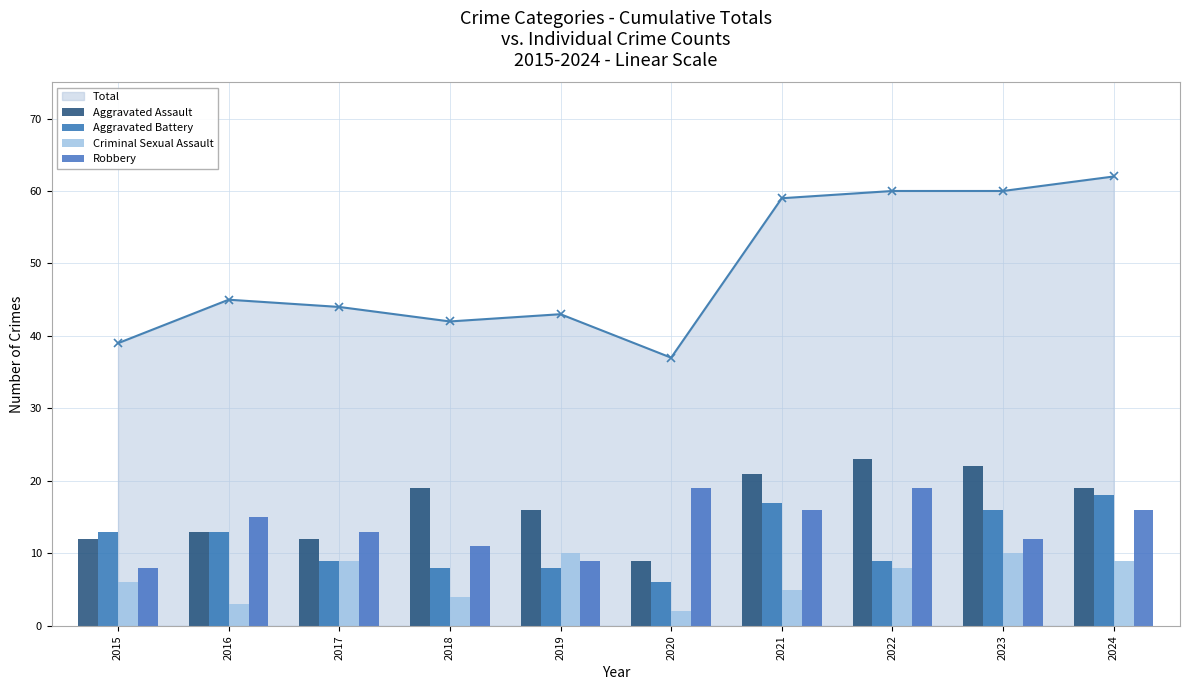

Which category has the lowest value in the Total series?

2020